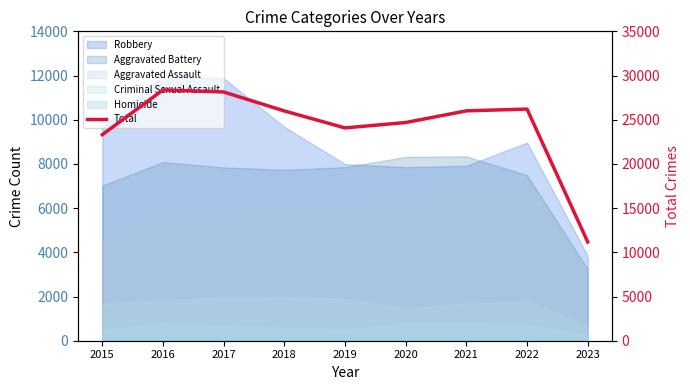

At which category does the data reach its first local peak?

2016